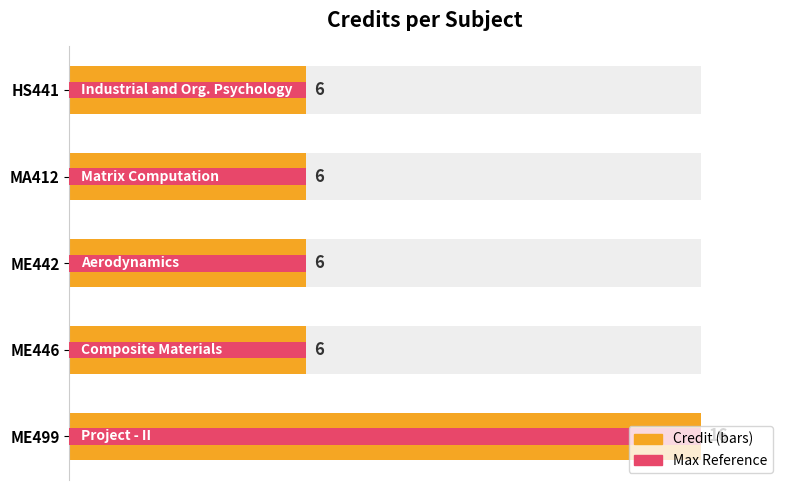

How many values are between 6 and 7?

4